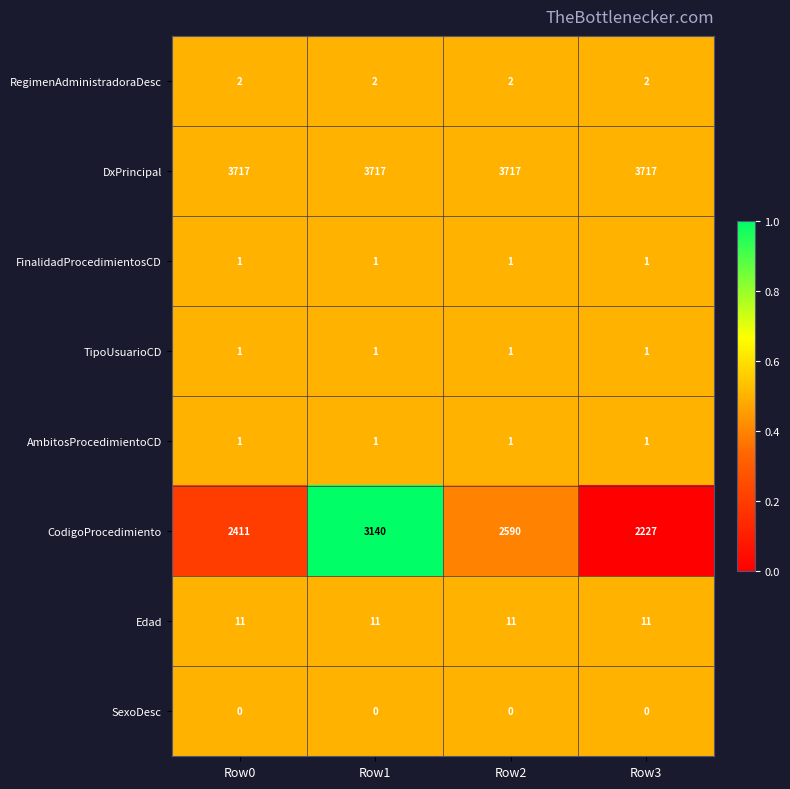

Count the CodigoProcedimiento values in the range 2411 to 3140.

3